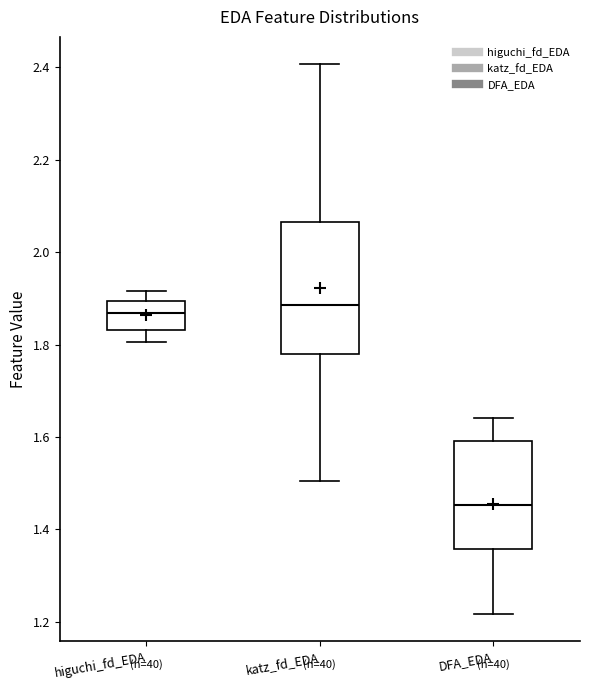

Reading left to right, transcribe this box plot: for each box, give where its median line is, the range the box spans, and where its two whiskers end, as read against the y-axis. The values are not printed on the chart, so give them approximately, as read against the axis.

higuchi_fd_EDA: median 1.86, box 1.84 to 1.90, whiskers 1.80 to 1.92
katz_fd_EDA: median 1.88, box 1.78 to 2.06, whiskers 1.50 to 2.40
DFA_EDA: median 1.46, box 1.36 to 1.60, whiskers 1.22 to 1.64